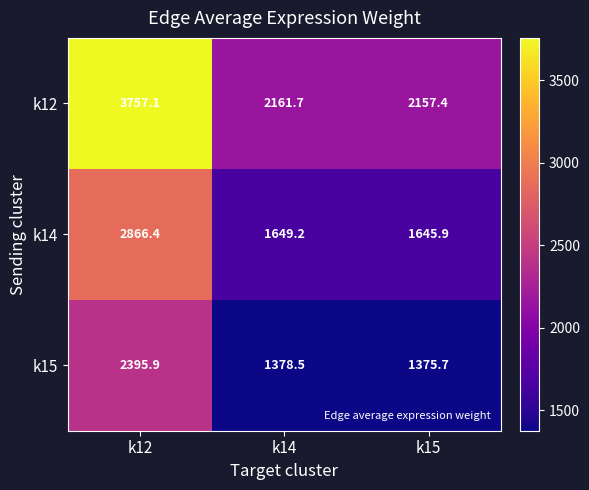

What is the sum of the k14 values at k15 and k12?

4512.3